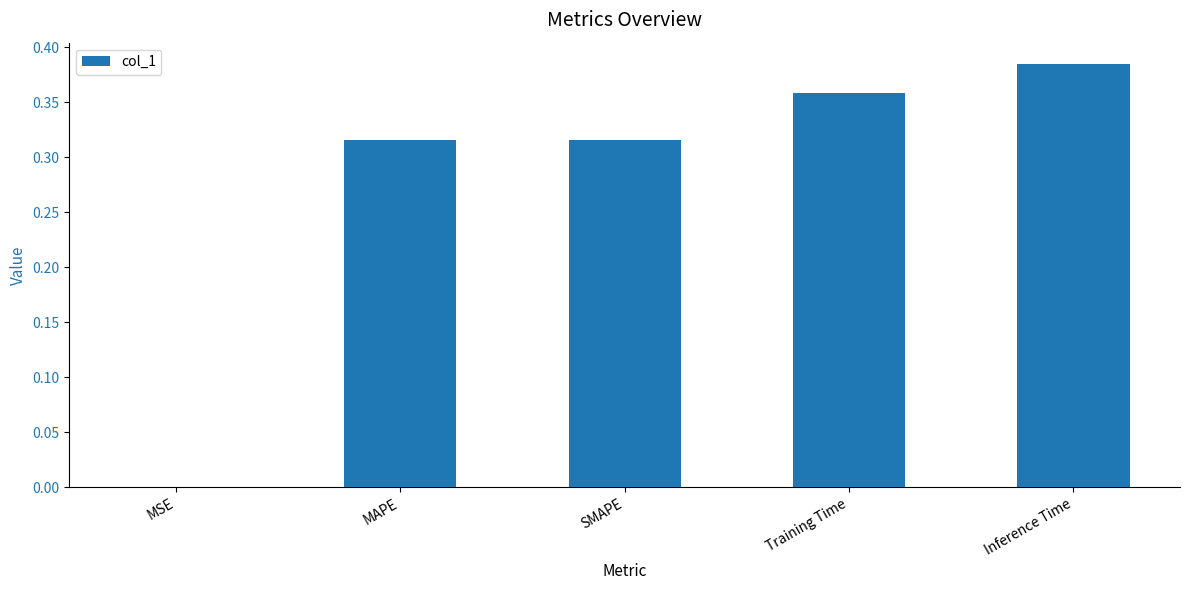

Between MAPE and MSE, which is larger?

MAPE